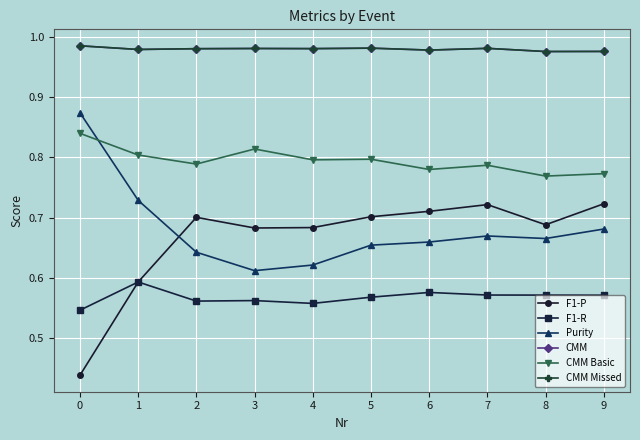

Between 3 and 8, which series saw the biggest shift?

Purity